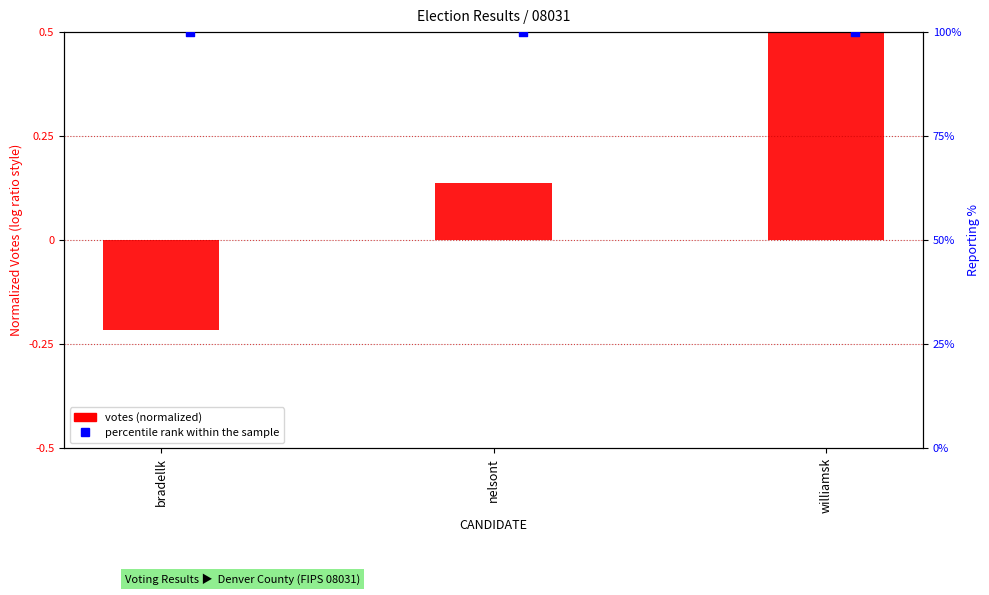

Which series reaches the minimum Y coordinate?

VOTES (normalized)